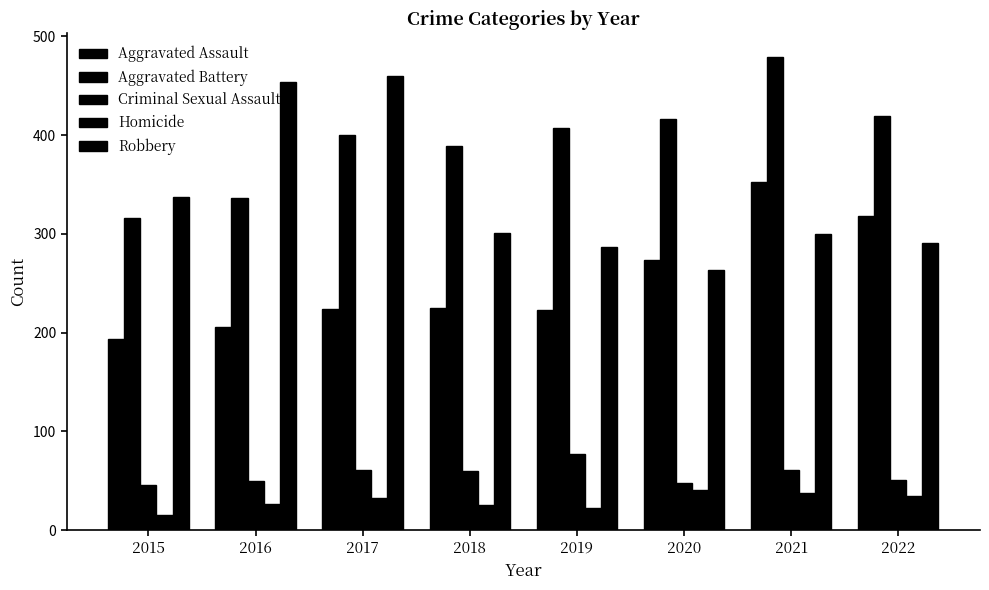

Does the chart contain stacked bars?

No